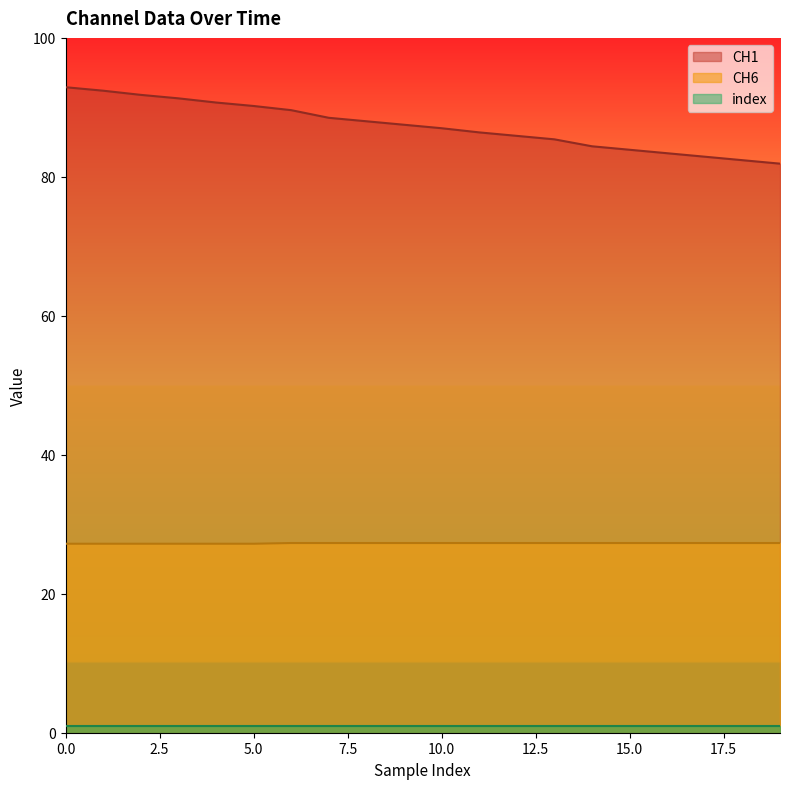

True or false: CH6 and CH1 intersect in this chart.

False